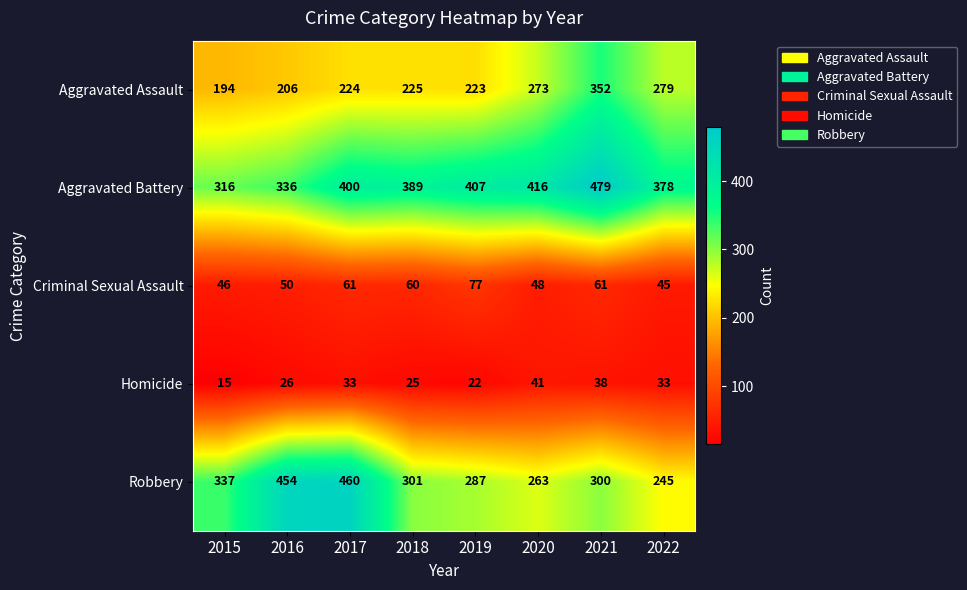

What is the average value of the Aggravated Battery series?

390